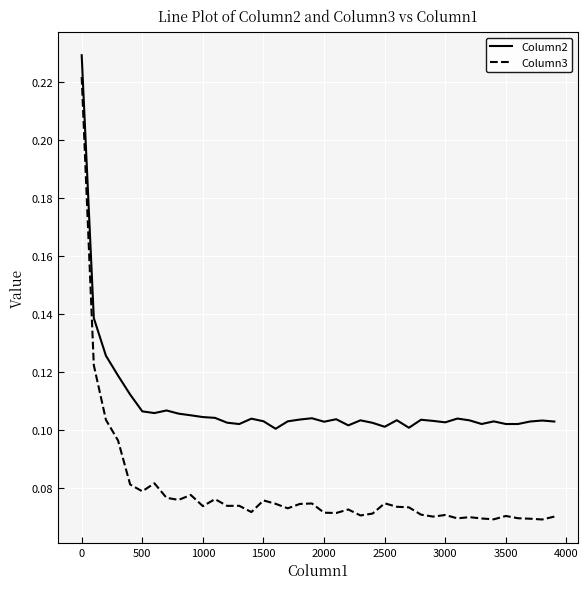

Which series has the largest total across all categories?

Column2